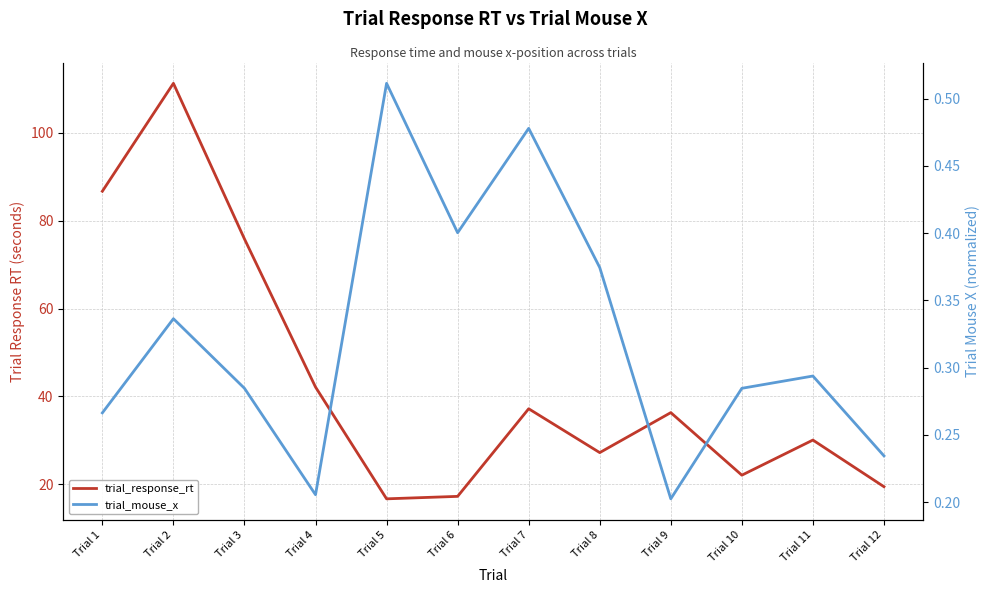

The trial_response_rt series shows 22.1 at Trial 10. True or false?

True